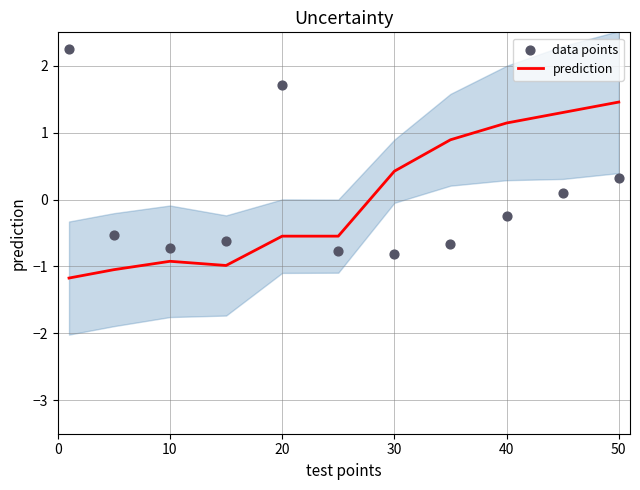

At which label is prediction closest to 0?

30